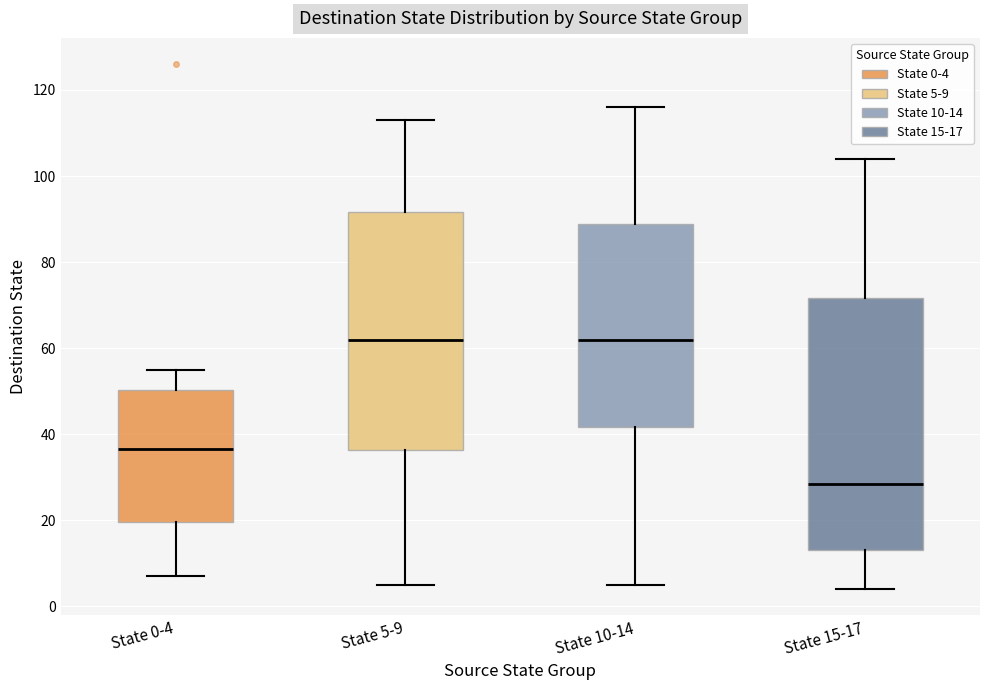

Where is the upper edge of the box for State 10-14 on the y-axis? The values are not printed on the chart, so give them approximately, as read against the axis.

88